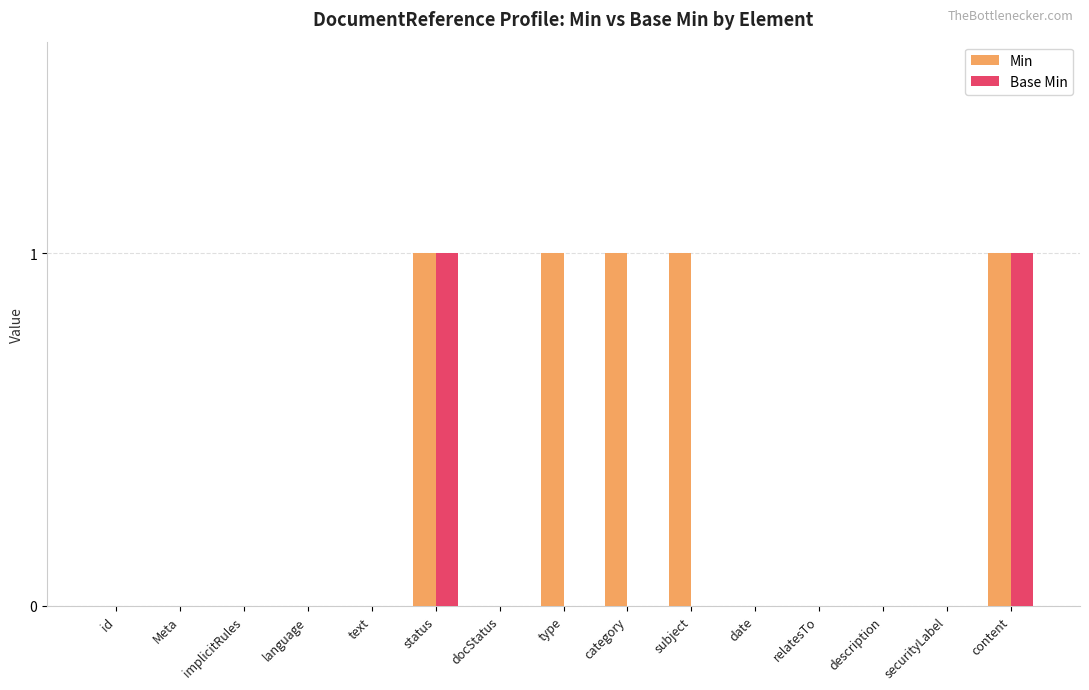

Reading left to right, extract all data points from this chart.

Min: 0	0	0	0	0	1	0	1	1	1	0	0	0	0	1
Base Min: 0	0	0	0	0	1	0	0	0	0	0	0	0	0	1